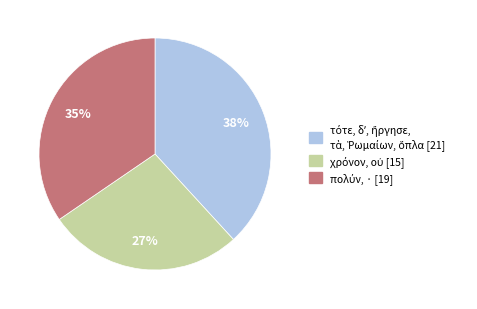

Does any single category account for the majority?

No